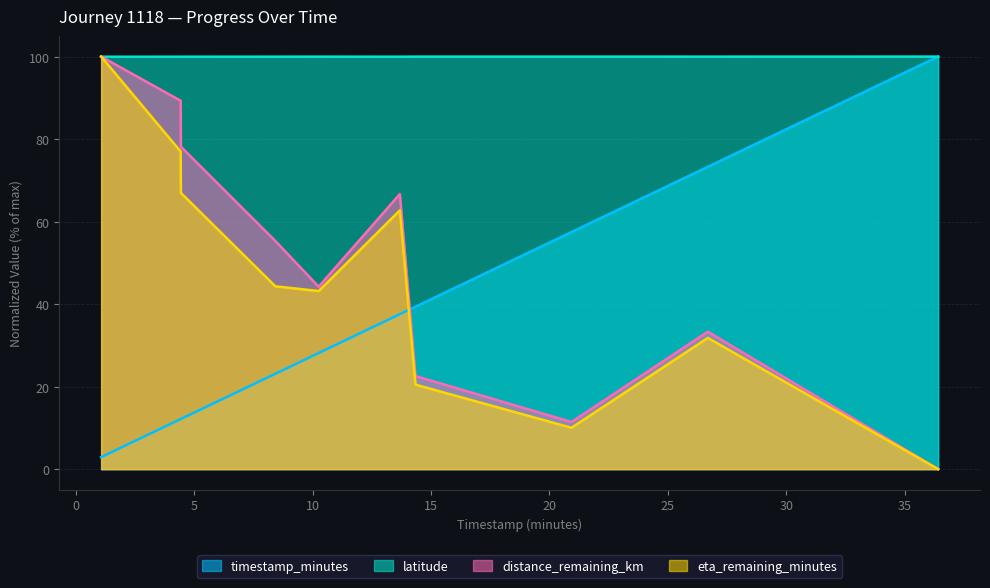

How many times do distance_remaining_km and timestamp_minutes cross each other?

1